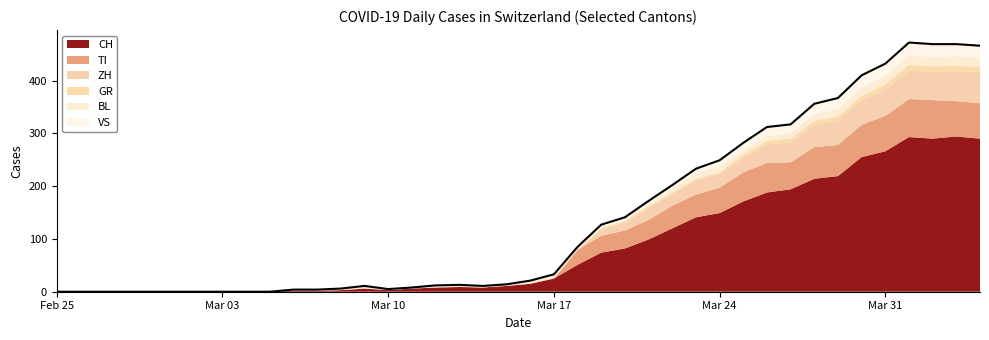

Which series ends up on top after the final intersection of TI and VS?

TI